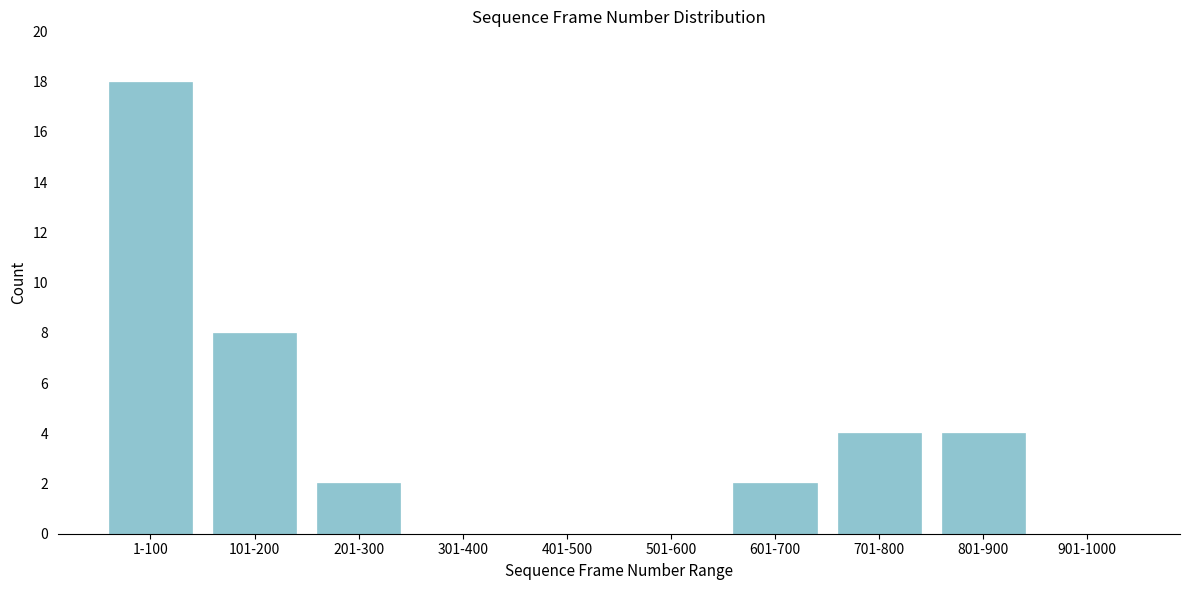

Reading right to left, transcribe all the data shown in this chart.

901-1000=0	801-900=4	701-800=4	601-700=2	501-600=0	401-500=0	301-400=0	201-300=2	101-200=8	1-100=18